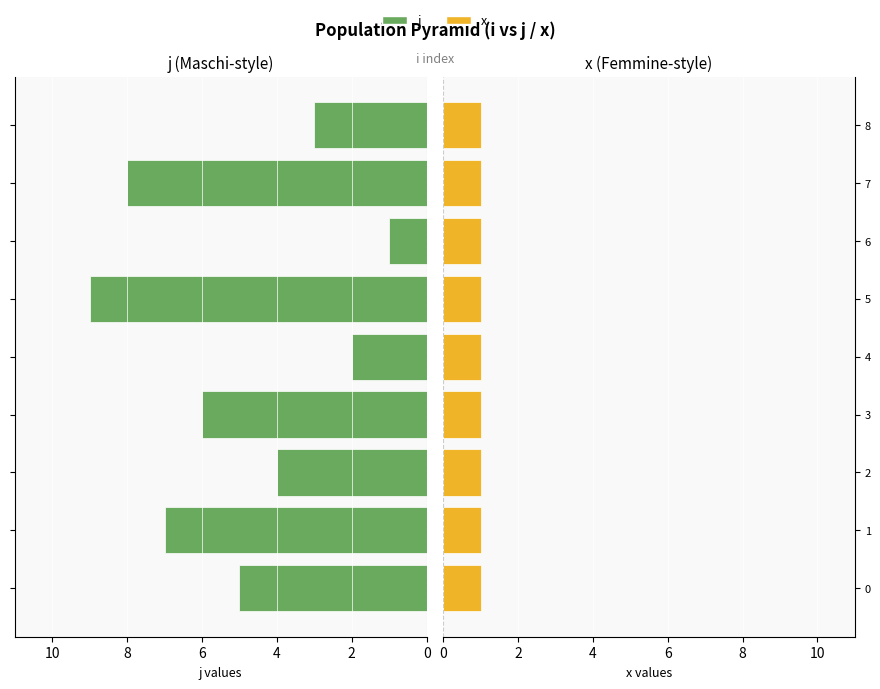

The j series shows 8.0 at 7. True or false?

True